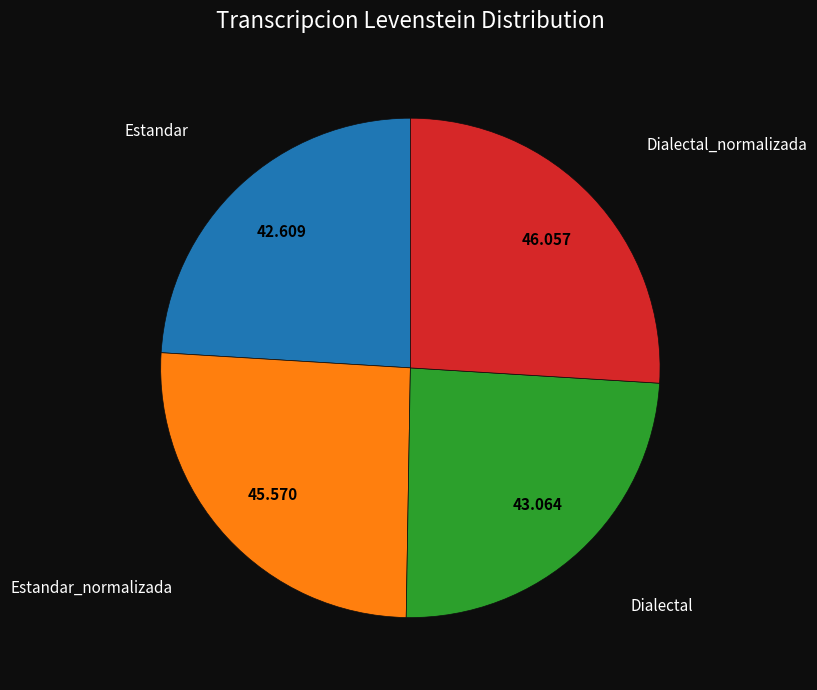

Does any single category account for the majority?

No